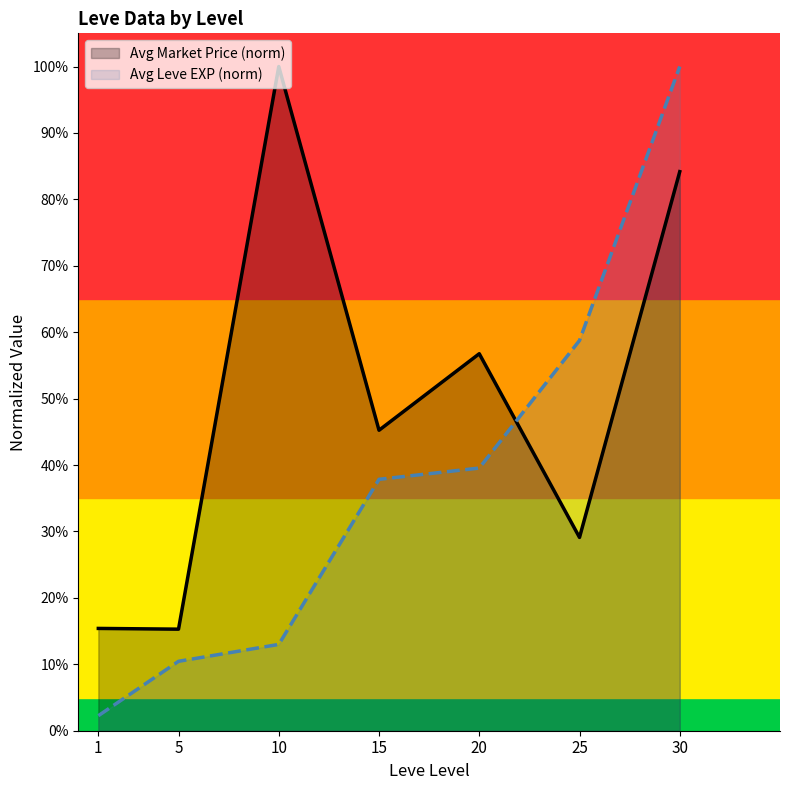

True or false: Avg Market Price (norm) has more than 2 points higher than both neighbors.

False